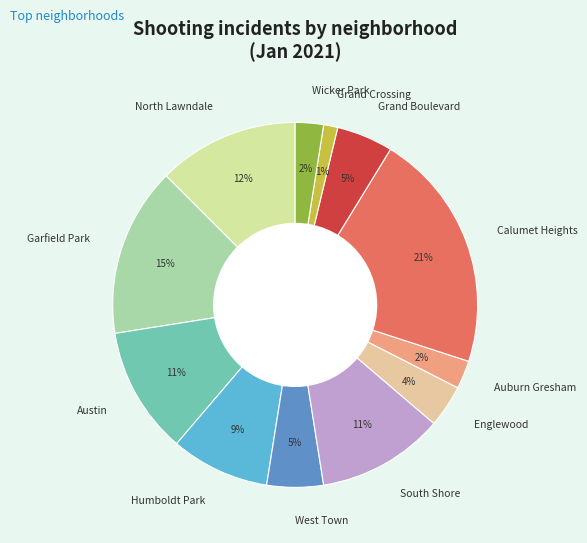

Is it true that West Town is 5% of the pie?

True